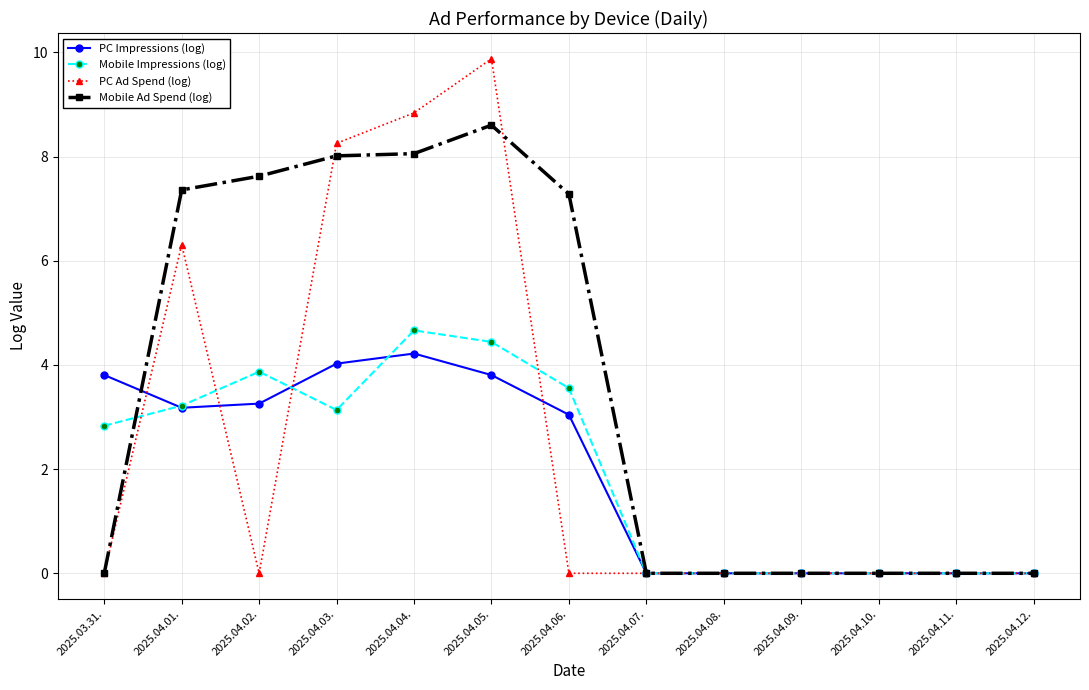

The Mobile Ad Spend (log) series shows 11.5 at 2025.04.05.. True or false?

False